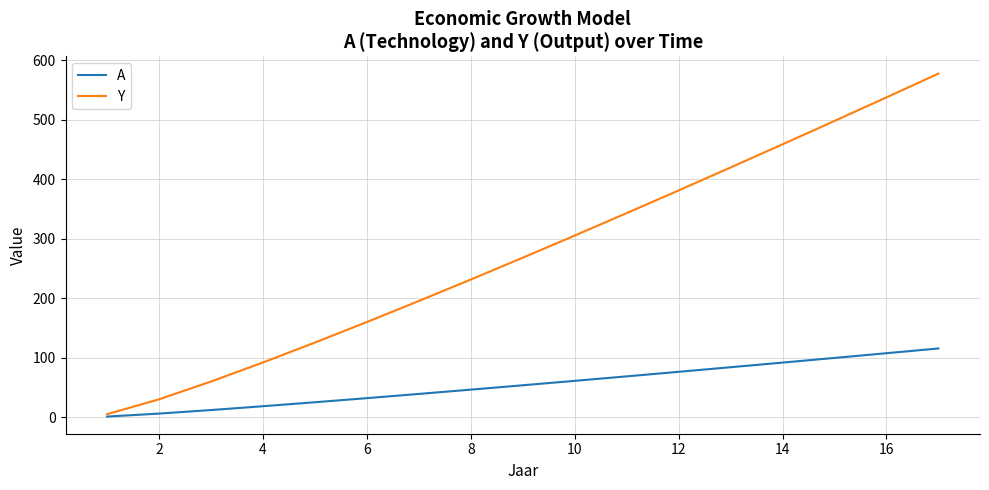

How many categories are shown in the chart?

17